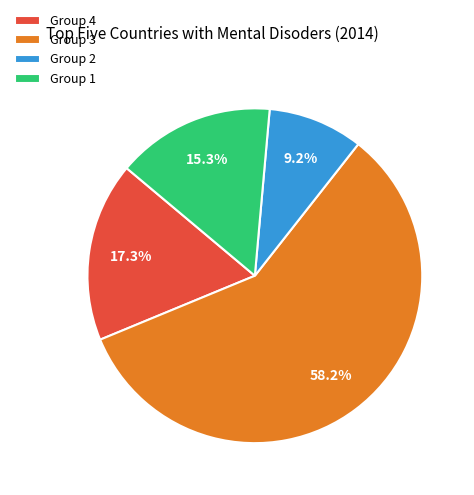

Is there a majority slice in this chart?

Yes